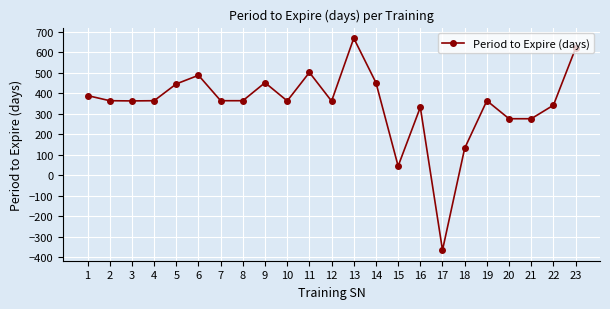

Between 8 and 15, which is larger?

8